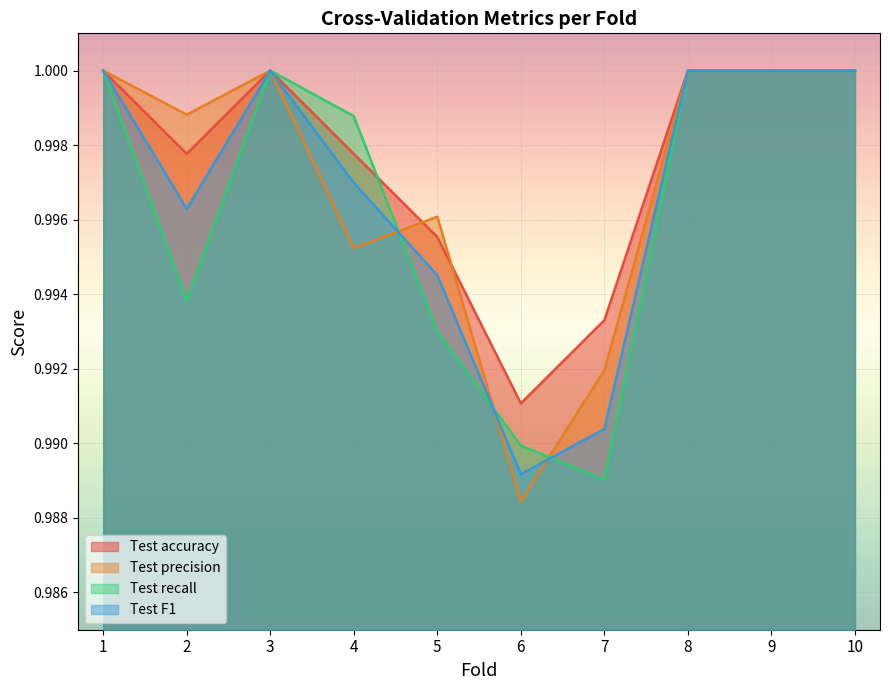

How many lines are shown in the chart?

4